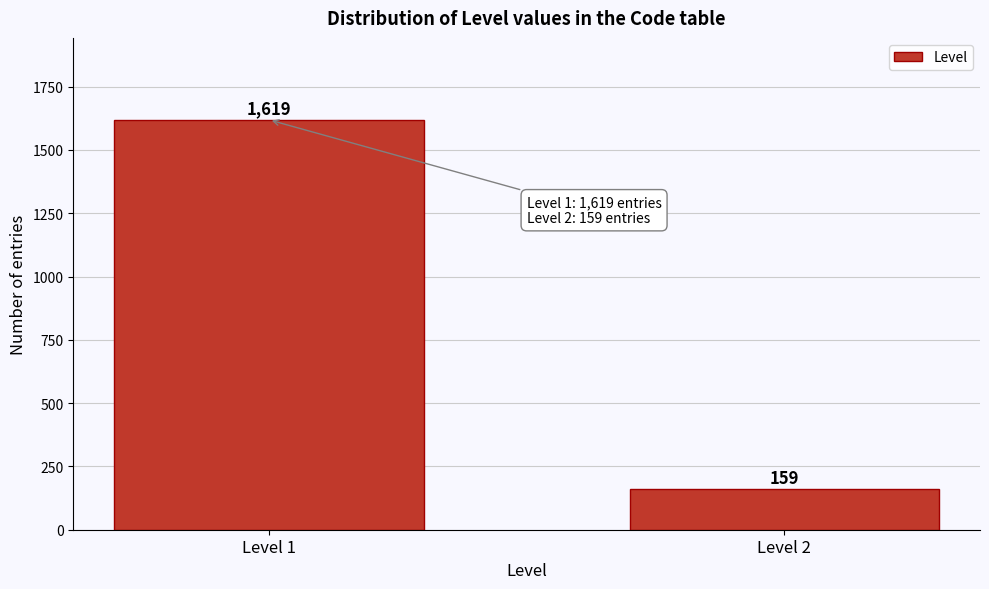

Reading left to right, what are all the values shown in this chart?

1619	159